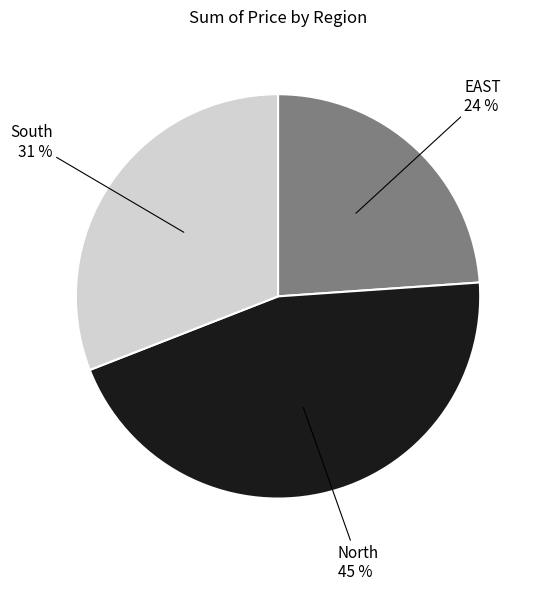

How many segments does this pie chart have?

3